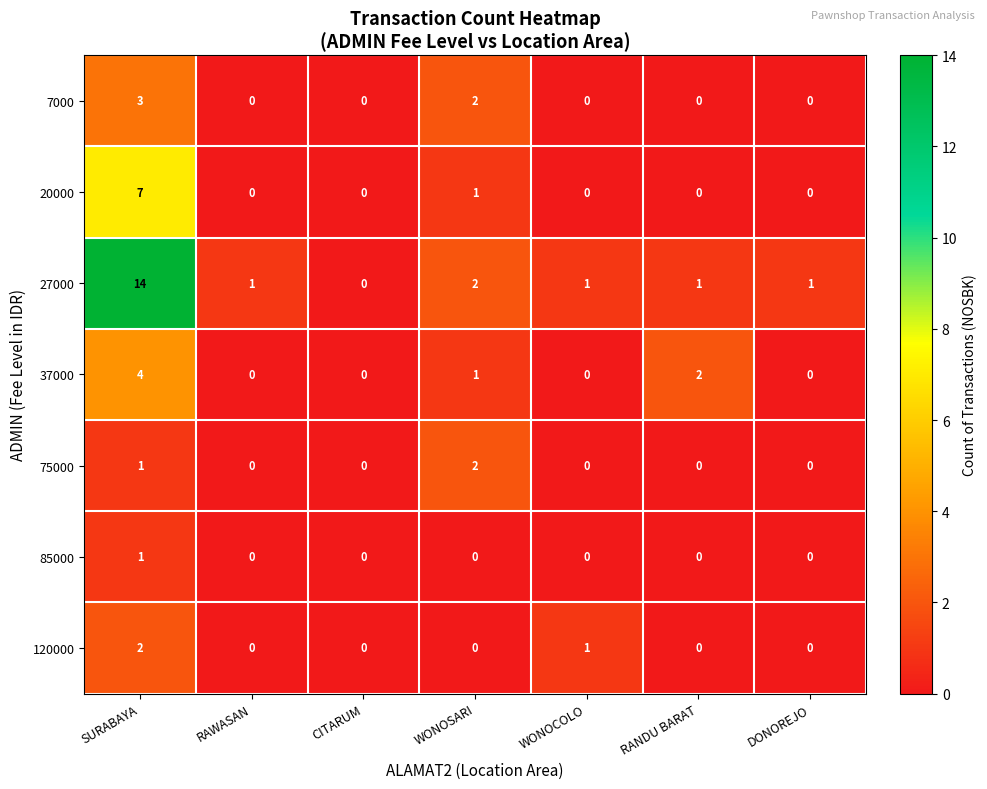

What is the highest value of the 37000 series?

4